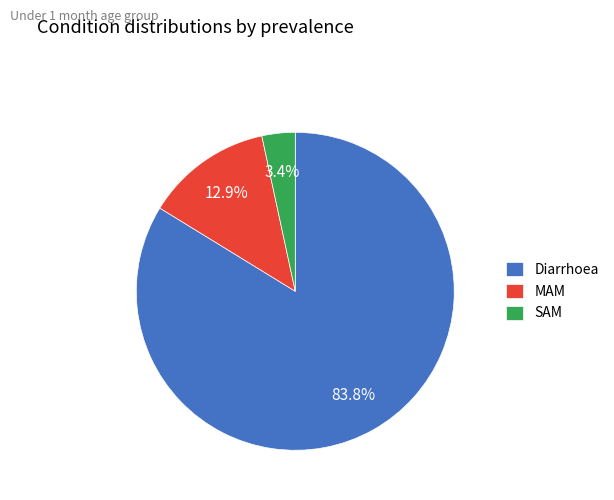

Do SAM and Diarrhoea together represent more than half of the pie?

Yes